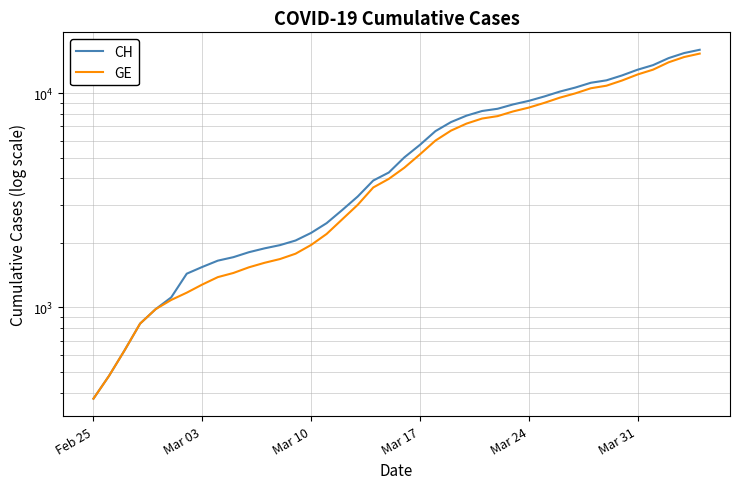

What is the difference between the maximum and minimum values in the CH series?

15551